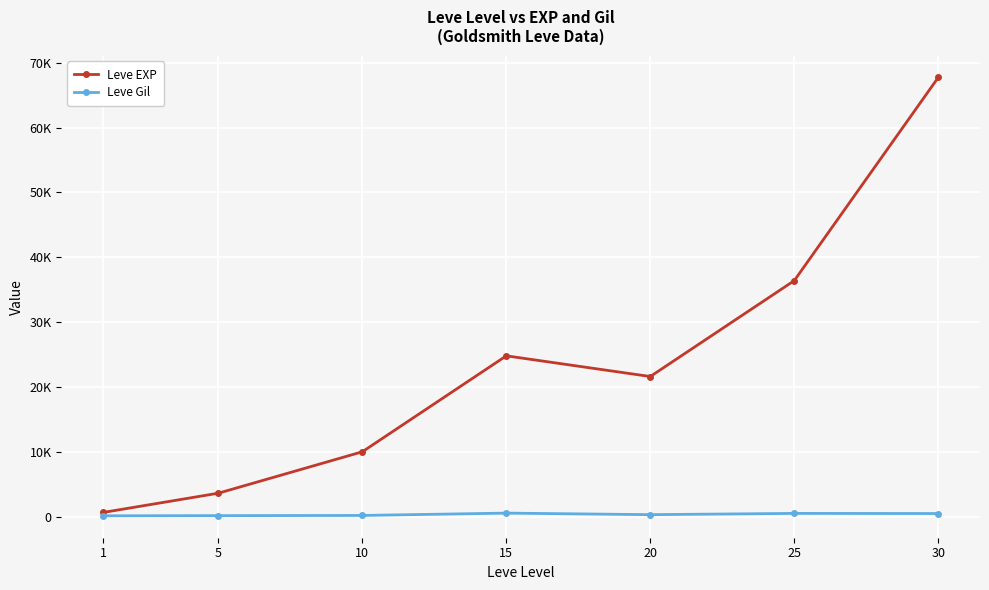

True or false: Leve Gil has more than 1 interior local peaks.

True